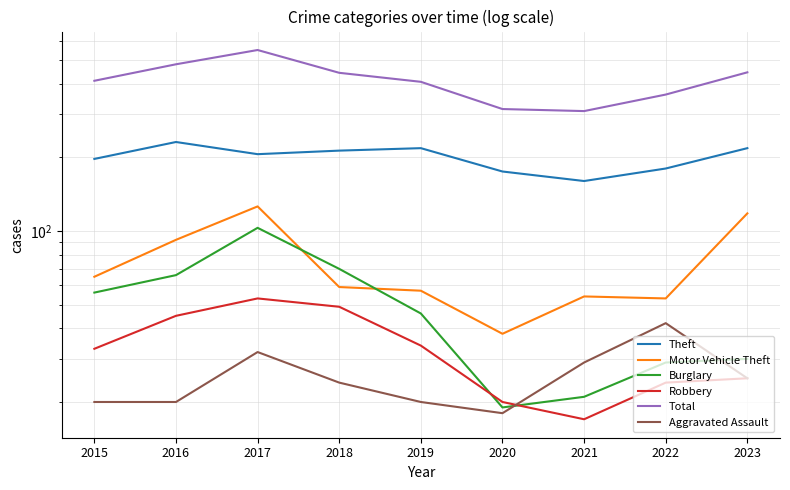

At how many categories does at least one series exceed 158?

9